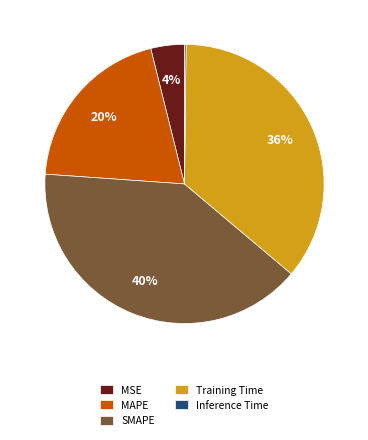

What is the largest slice in the pie chart?

SMAPE